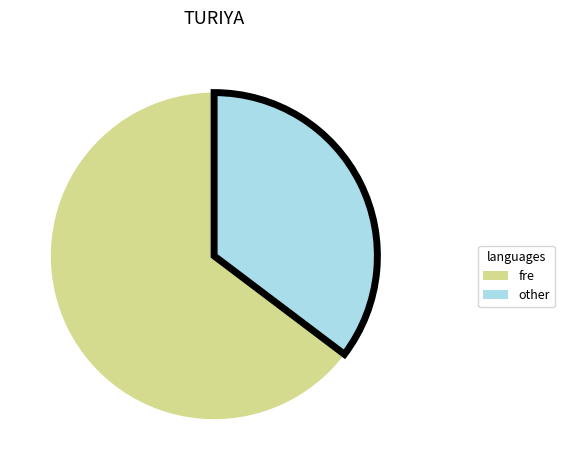

What is the majority slice?

fre